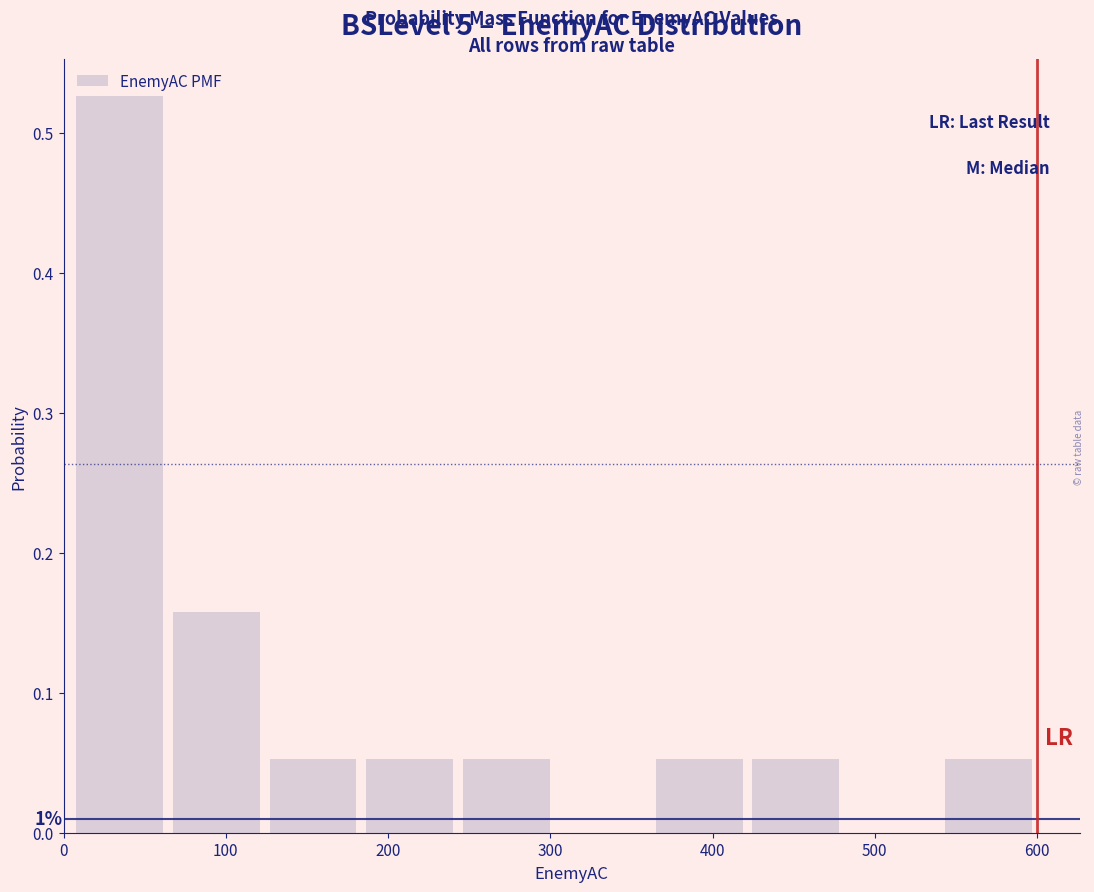

Which range on the x-axis has the tallest bar?

10 to 60